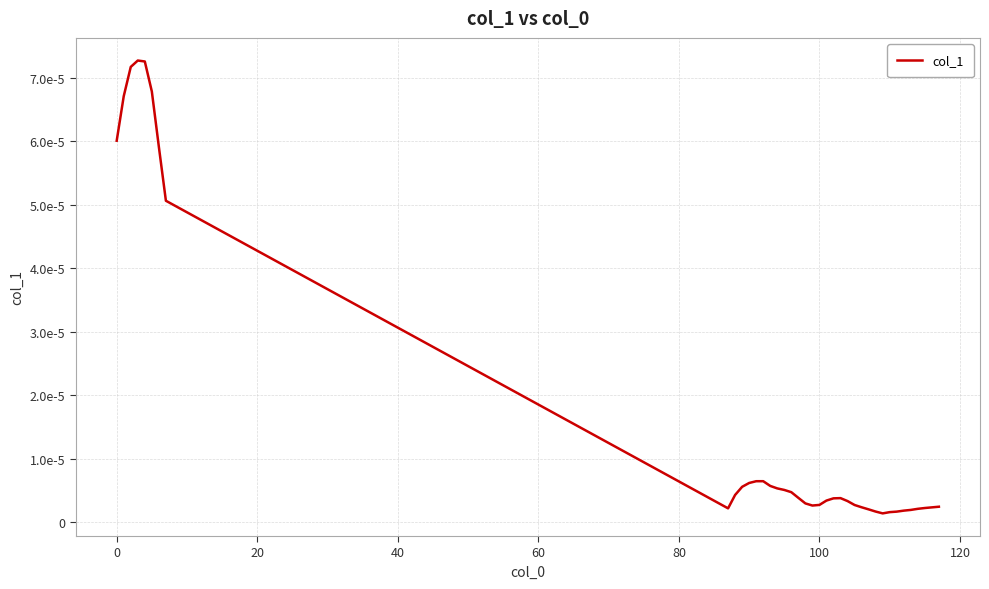

Is this an area chart (filled region under the line)?

No